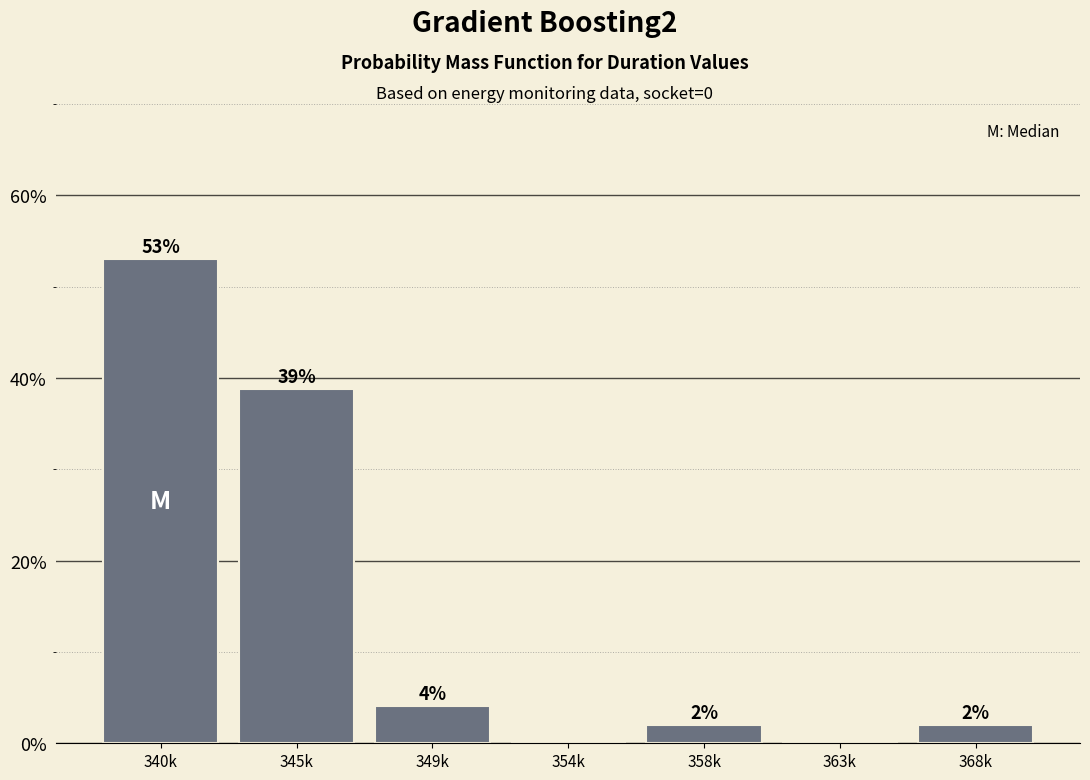

What is the sum of all values?

100.0